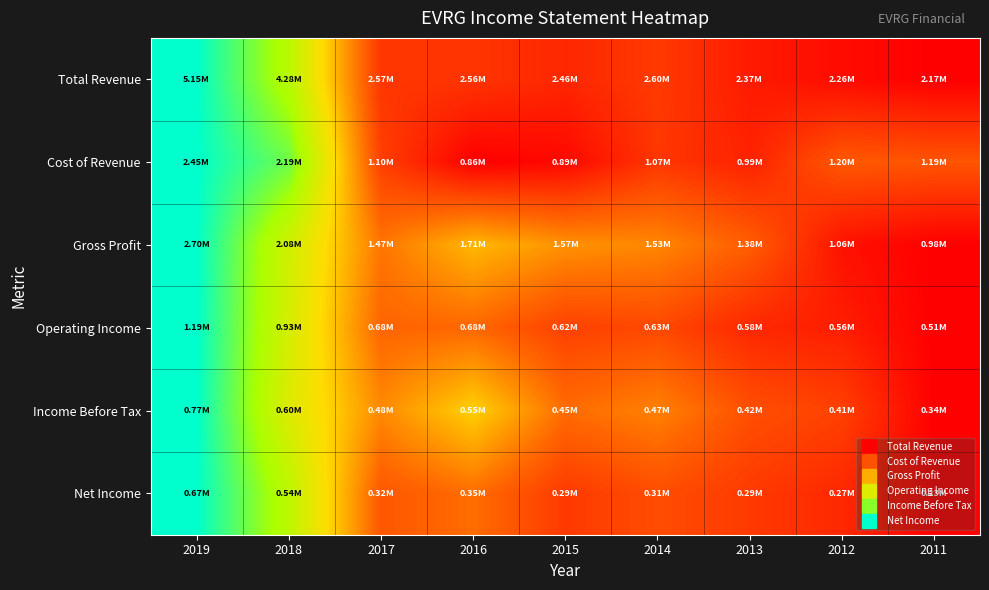

Reading right to left, extract all data points from this chart.

Total Revenue: 2011=0.0	2012=0.0	2013=0.1	2014=0.1	2015=0.1	2016=0.1	2017=0.1	2018=0.7	2019=1.0
Cost of Revenue: 2011=0.2	2012=0.2	2013=0.1	2014=0.1	2015=0.0	2016=0.0	2017=0.2	2018=0.8	2019=1.0
Gross Profit: 2011=0.0	2012=0.0	2013=0.2	2014=0.3	2015=0.3	2016=0.4	2017=0.3	2018=0.6	2019=1.0
Operating Income: 2011=0.0	2012=0.1	2013=0.1	2014=0.2	2015=0.2	2016=0.3	2017=0.2	2018=0.6	2019=1.0
Income Before Tax: 2011=0.0	2012=0.2	2013=0.2	2014=0.3	2015=0.3	2016=0.5	2017=0.3	2018=0.6	2019=1.0
Net Income: 2011=0.0	2012=0.1	2013=0.1	2014=0.2	2015=0.1	2016=0.3	2017=0.2	2018=0.7	2019=1.0